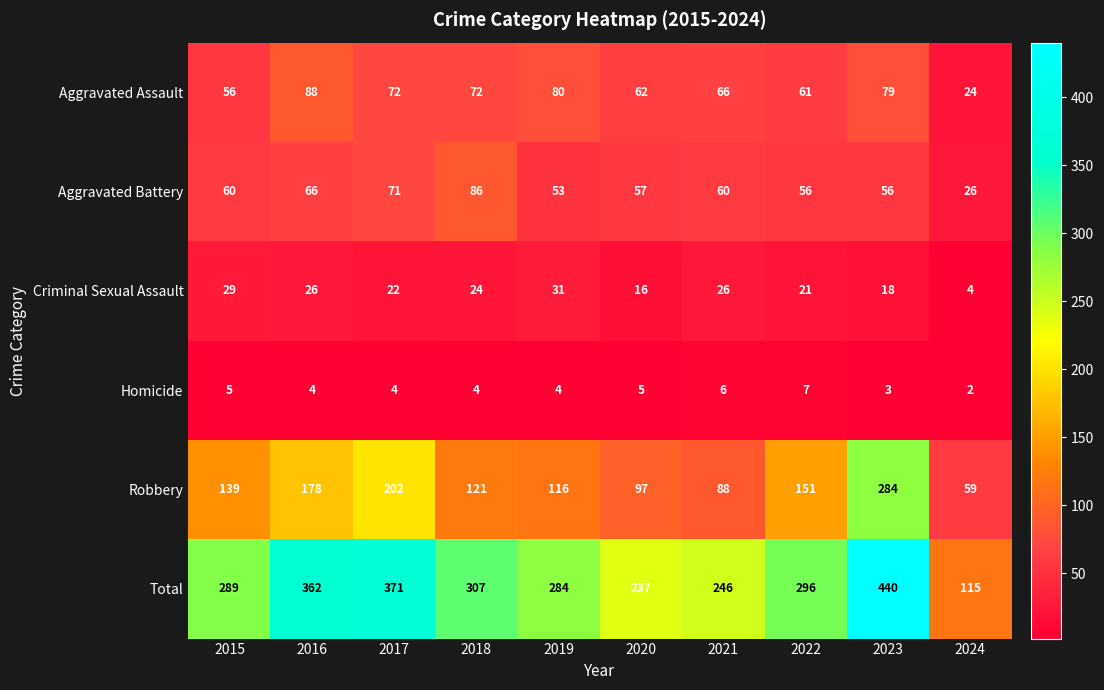

Which series has the largest range (max minus min)?

Total